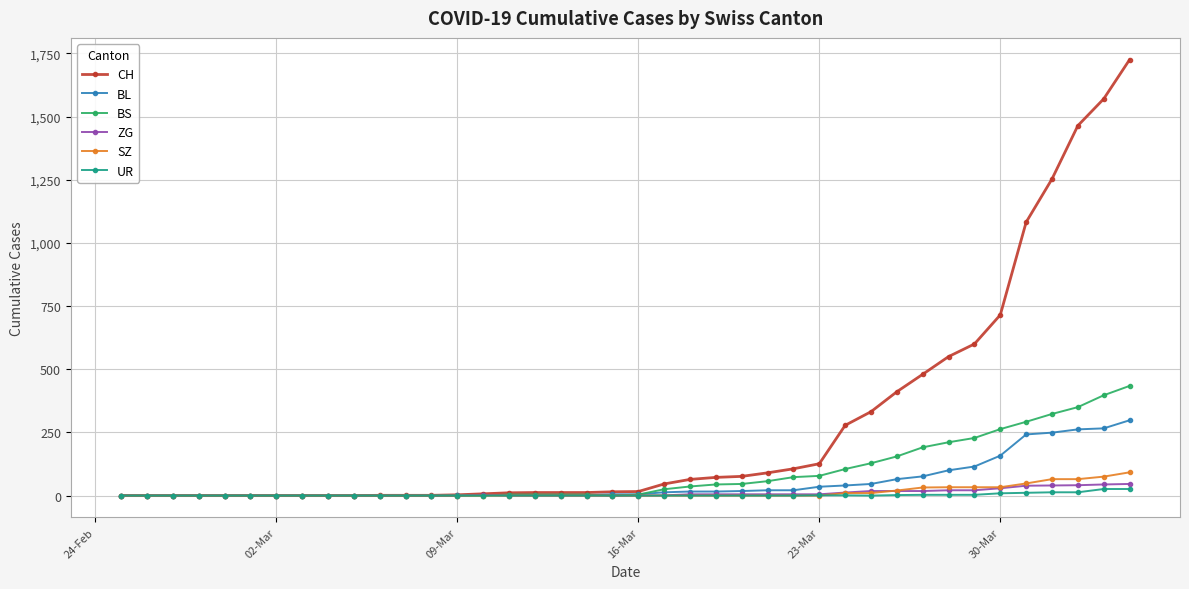

What is the maximum value shown in the chart?

1725